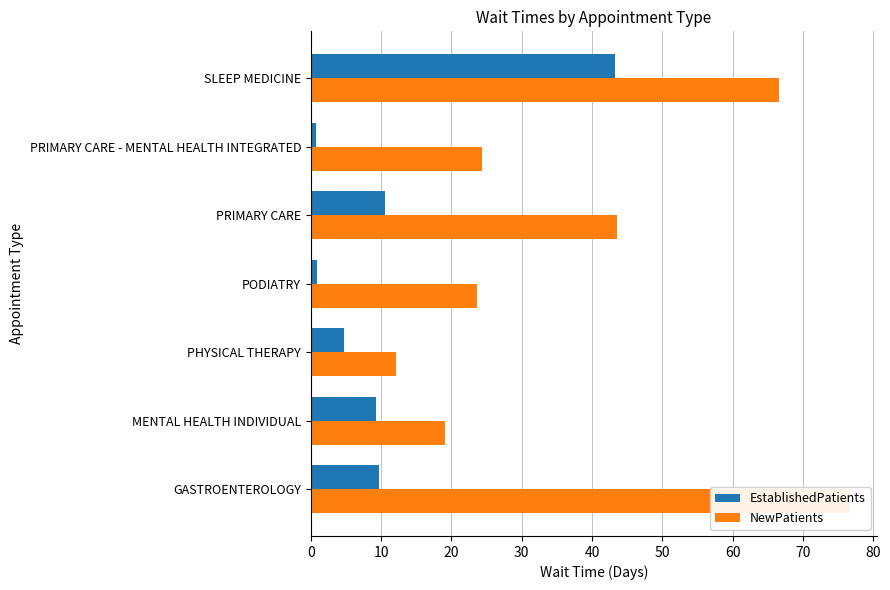

How many data points in NewPatients are above 24?

4